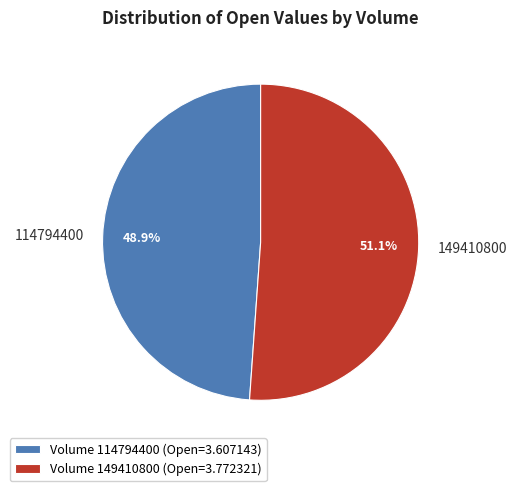

How many slices are in this pie chart?

2